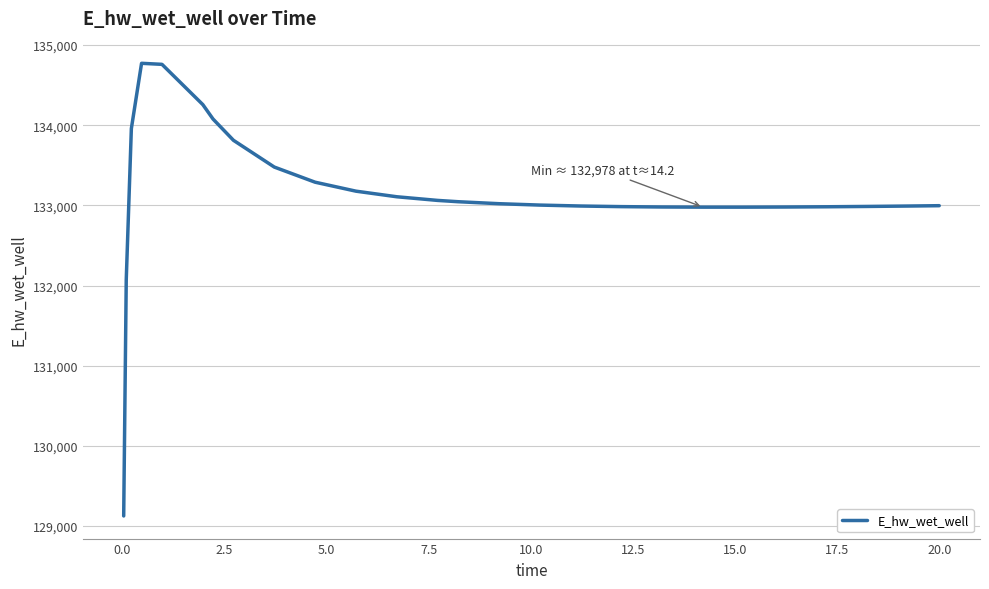

What is the maximum value shown in the chart?

134773.0